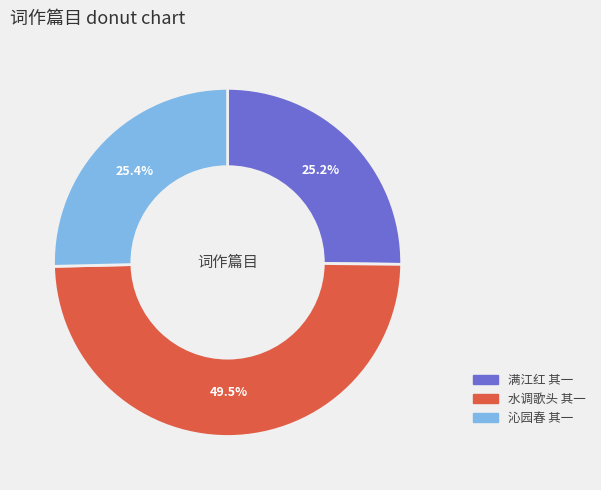

Approximately how many times larger is the value at 满江红 其一 compared to 水调歌头 其一?

0.5